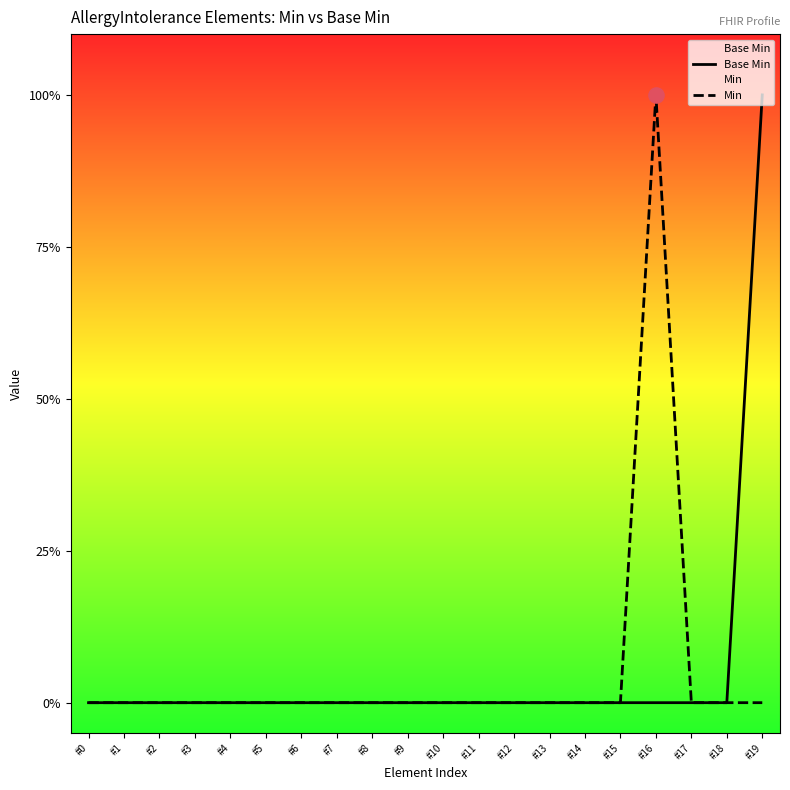

What are all the series names shown in the legend?

Base Min, Min